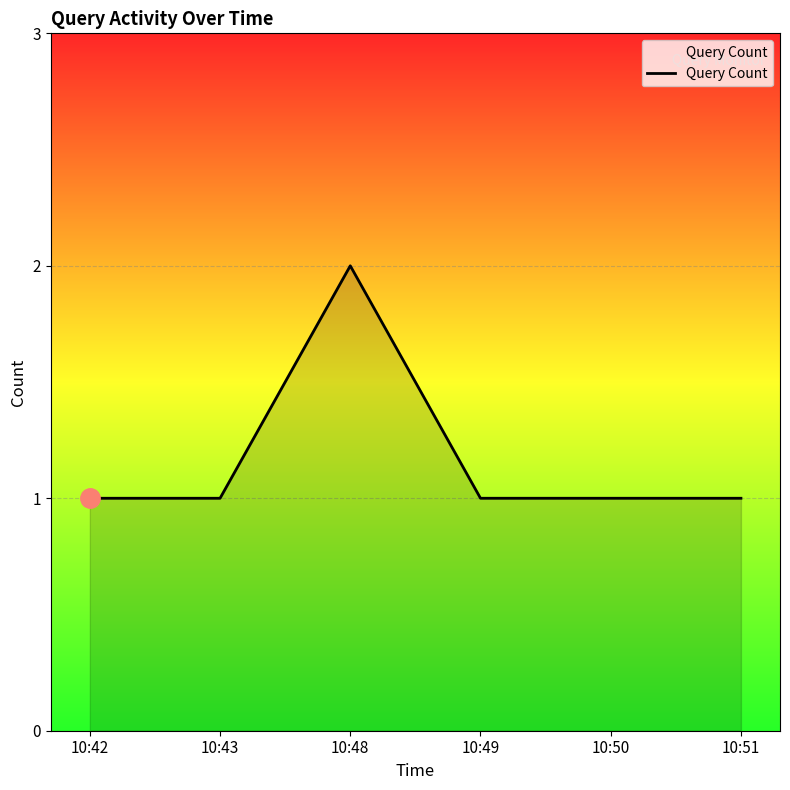

What is the sum of the values at 10:49 and 10:50?

2